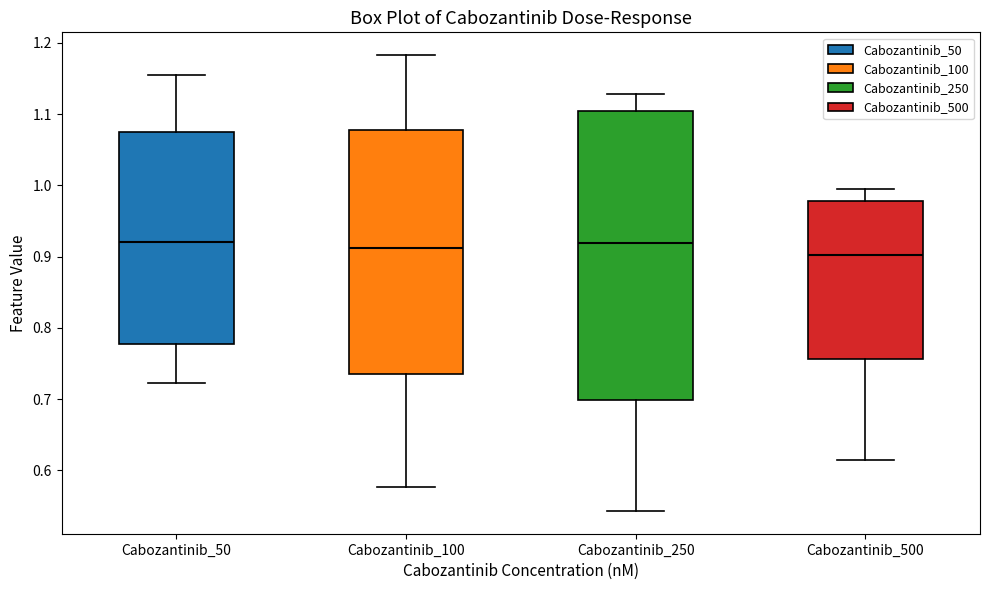

Where does the lower whisker of the box for Cabozantinib_50 end on the y-axis? The values are not printed on the chart, so give them approximately, as read against the axis.

0.72